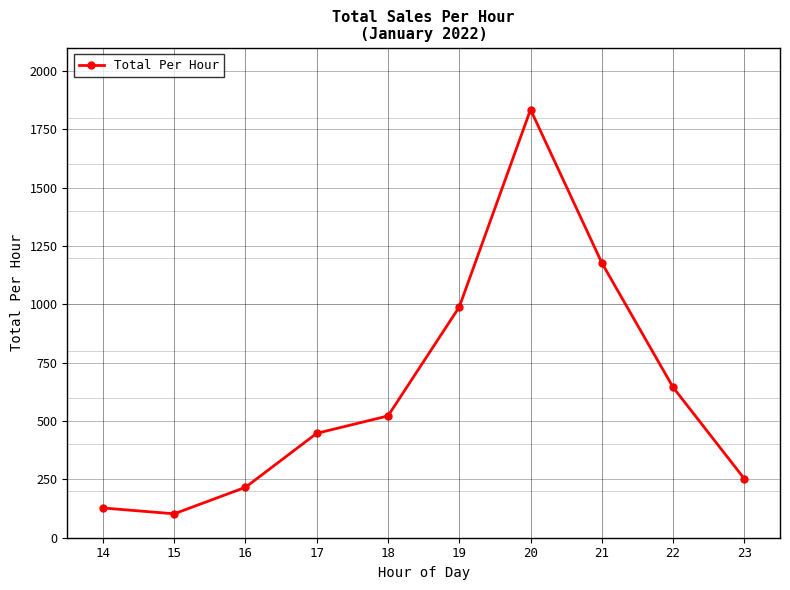

What is the change in value from 14 to 16?

+88.5